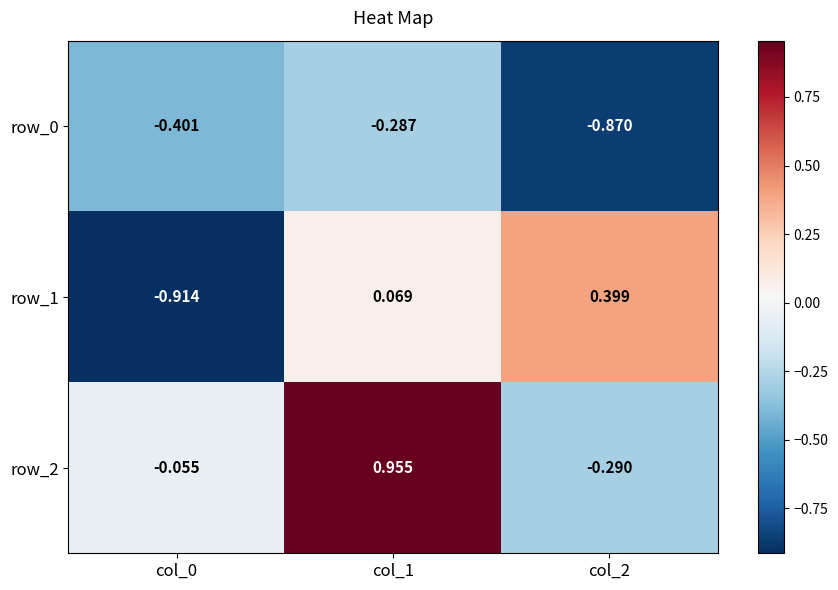

Is the value of row_1 at col_0 greater than the value of row_0 at col_1?

No